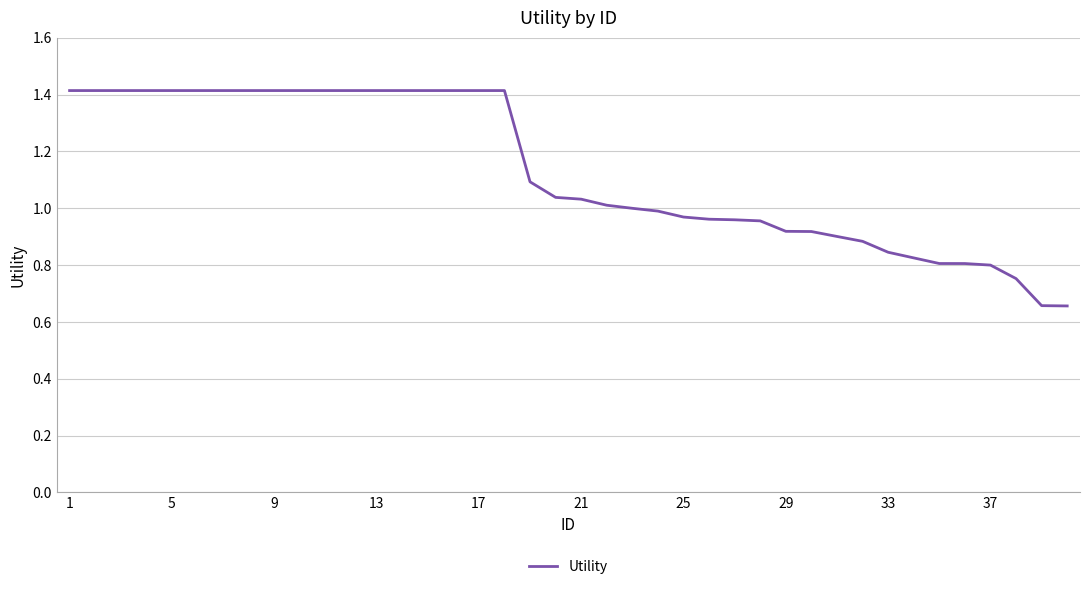

What is the maximum value shown in the chart?

1.4